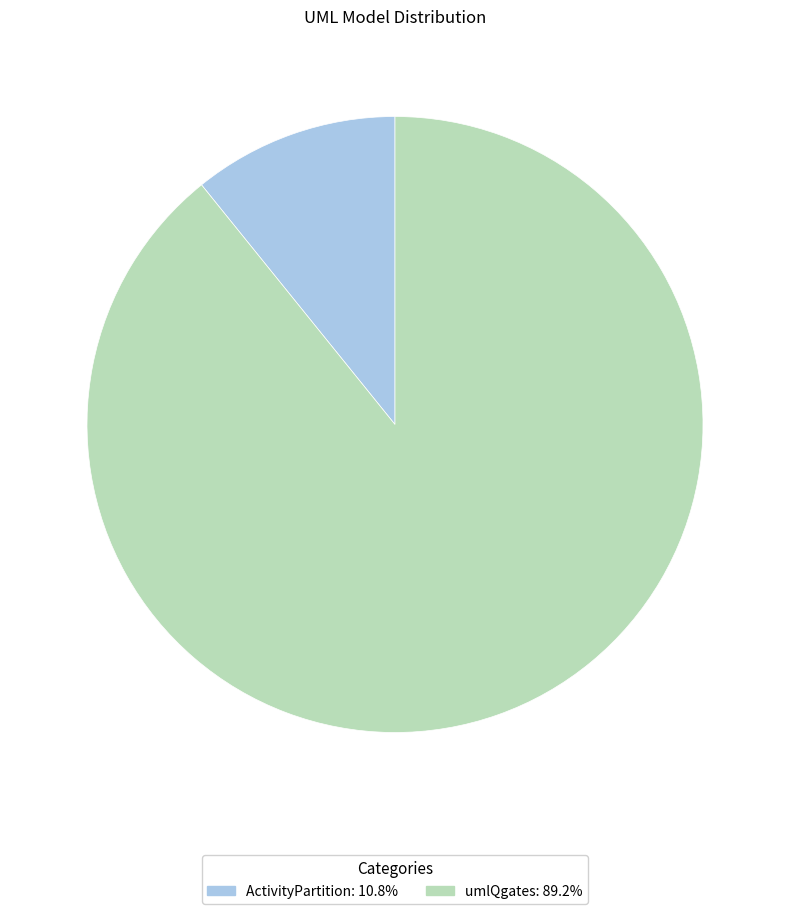

The umlQgates slice represents 96% of the pie. True or false?

False